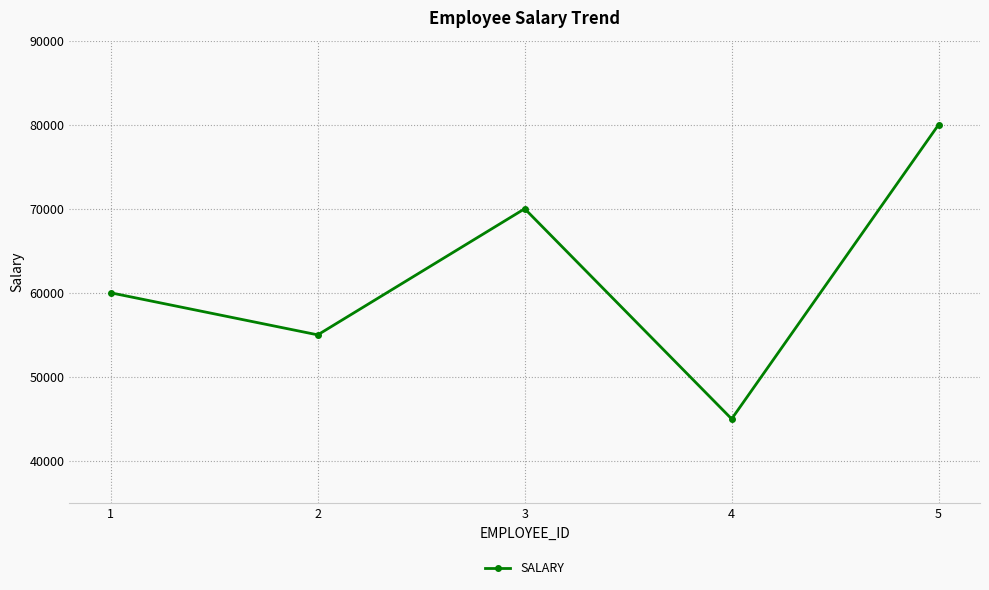

How many distinct data groups are displayed?

1